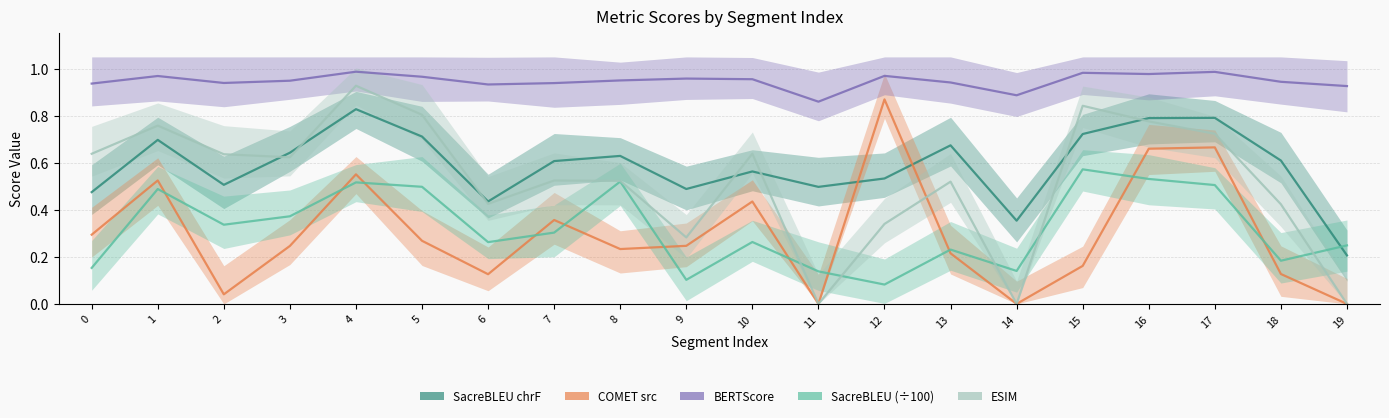

Between 5 and 0, which is larger?

5